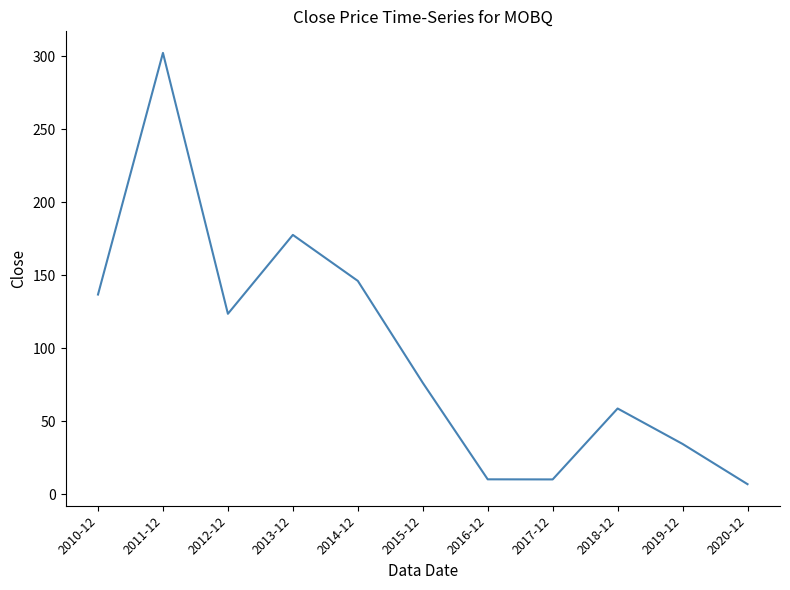

True or false: the data has more than 1 interior local peaks.

True